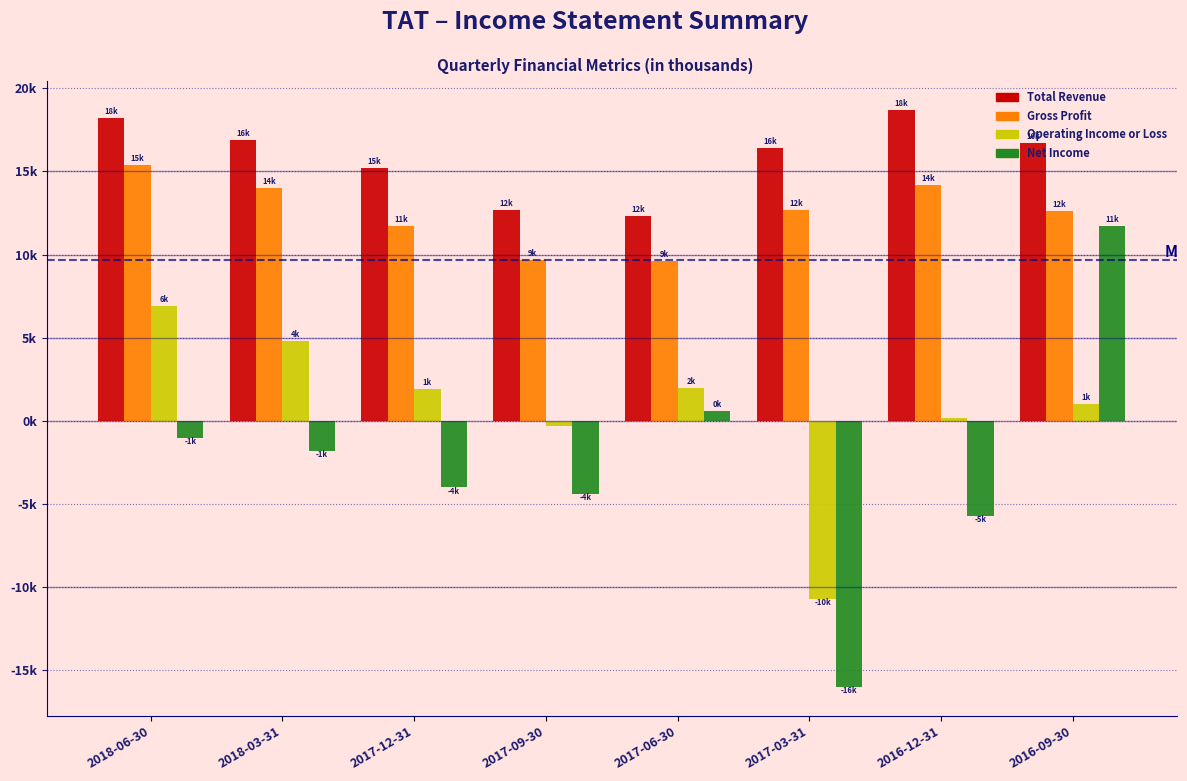

Are the bars grouped side by side (vs. stacked)?

Yes